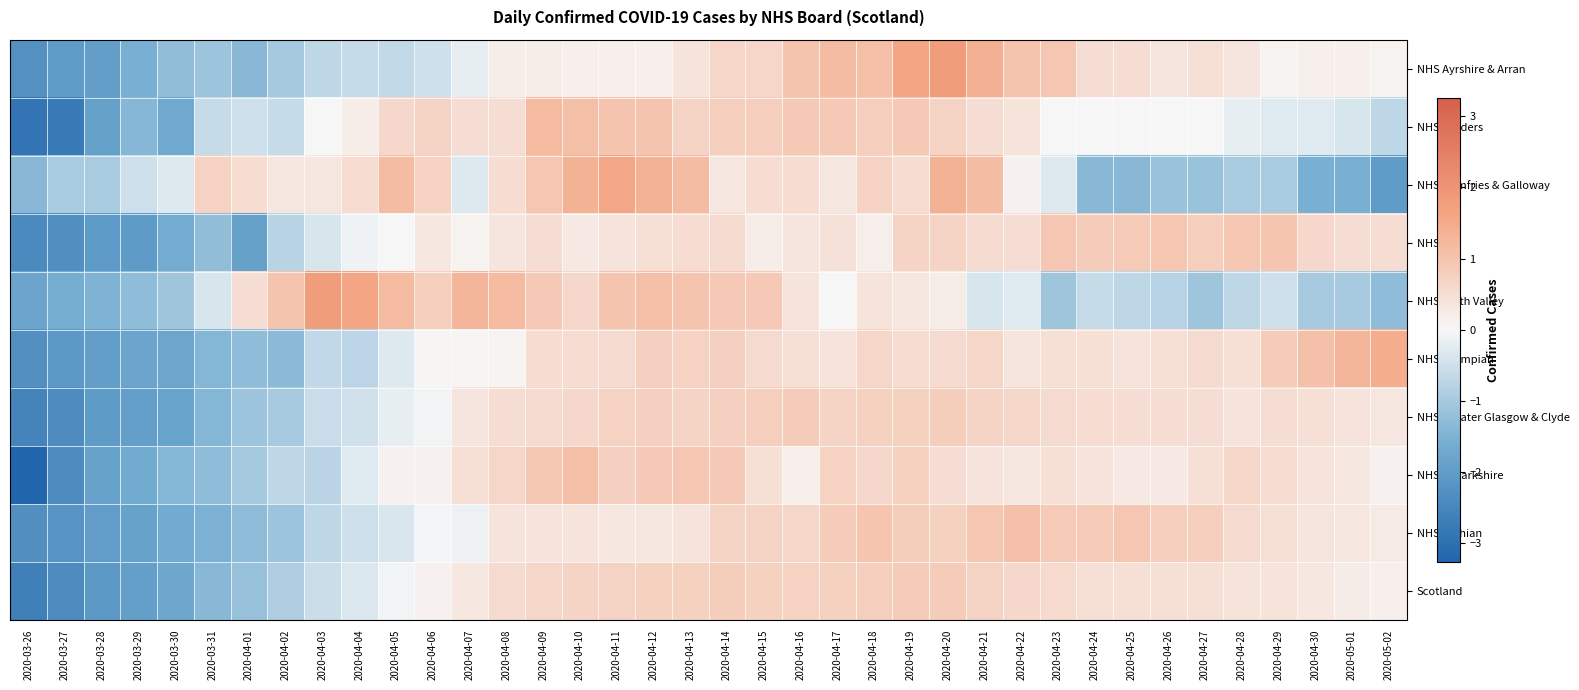

What is the minimum value shown in the chart?

-3.3